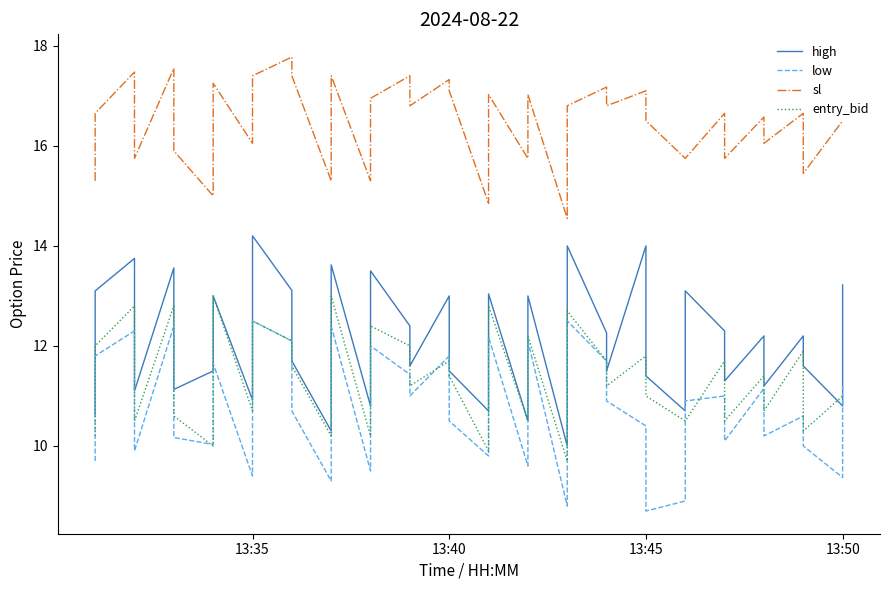

What is the average value of the entry_bid series?

11.3